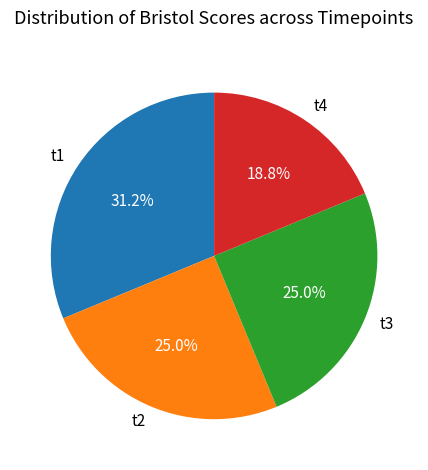

Count the number of slices in the pie.

4